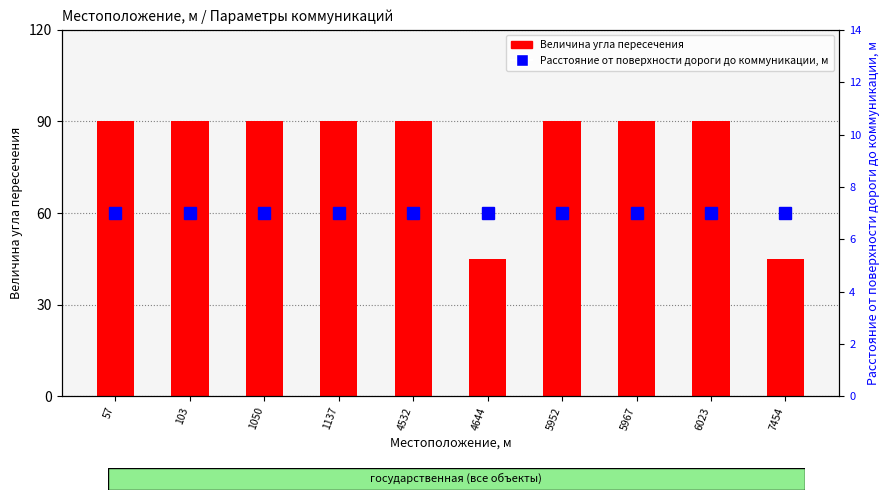

Reading left to right, list all the values displayed in this chart.

Величина угла пересечения: 57=90	103=90	1050=90	1137=90	4532=90	4644=45	5952=90	5967=90	6023=90	7454=45
Расстояние от поверхности дороги до коммуникации, м: 57=7	103=7	1050=7	1137=7	4532=7	4644=7	5952=7	5967=7	6023=7	7454=7